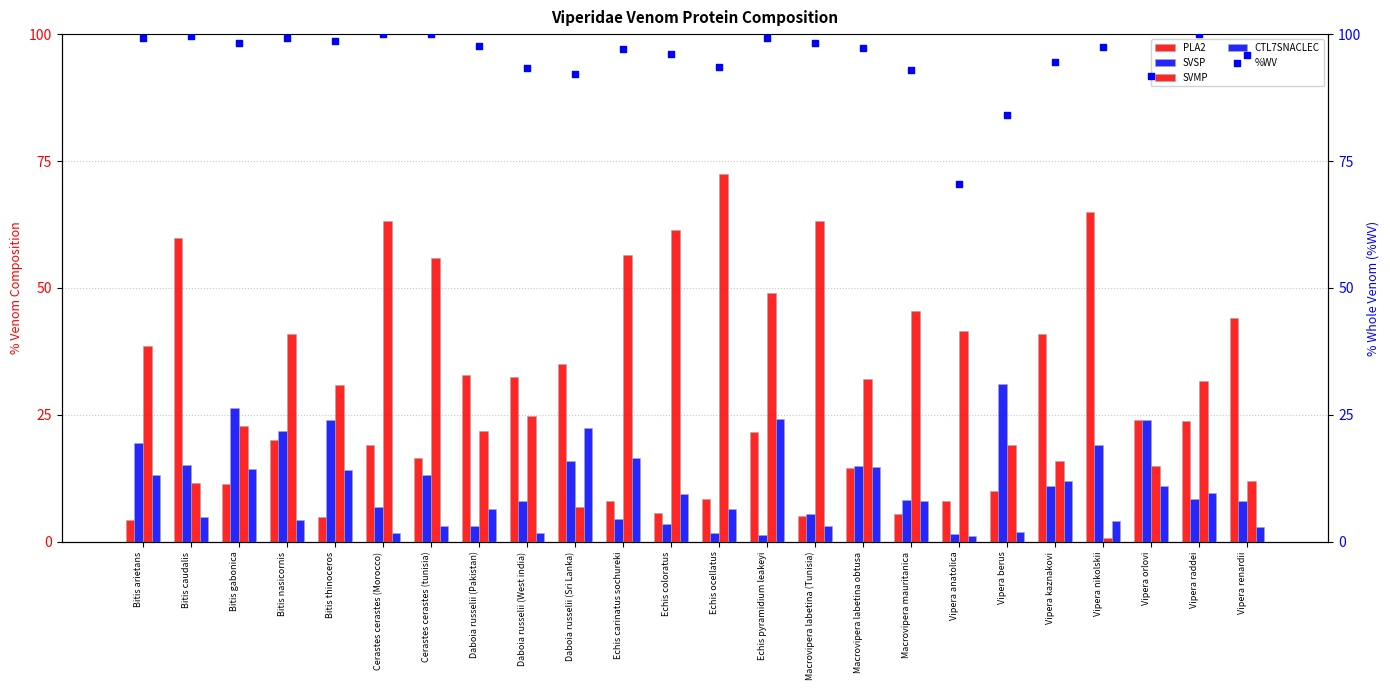

What is the total value across all series at Vipera berus?

146.0